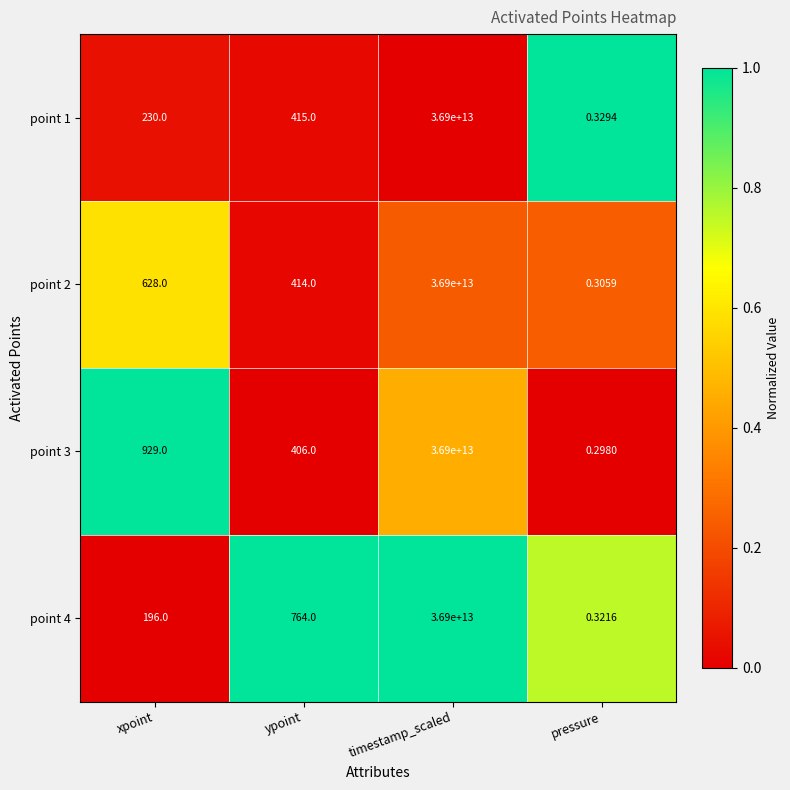

List the labels in order of point 4 value, smallest first.

pressure, xpoint, ypoint, timestamp_scaled